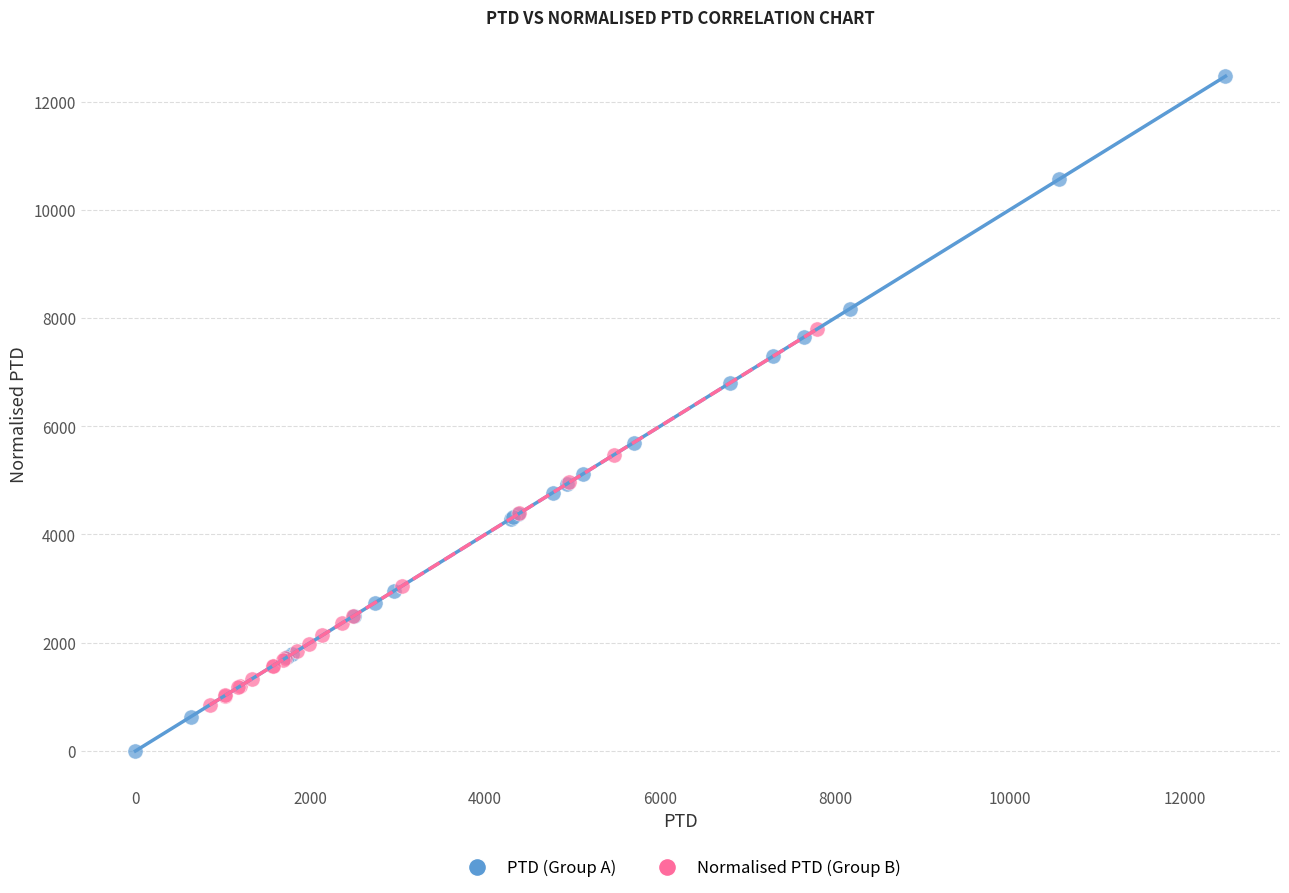

Which series contains the highest Y value?

PTD (Group A)